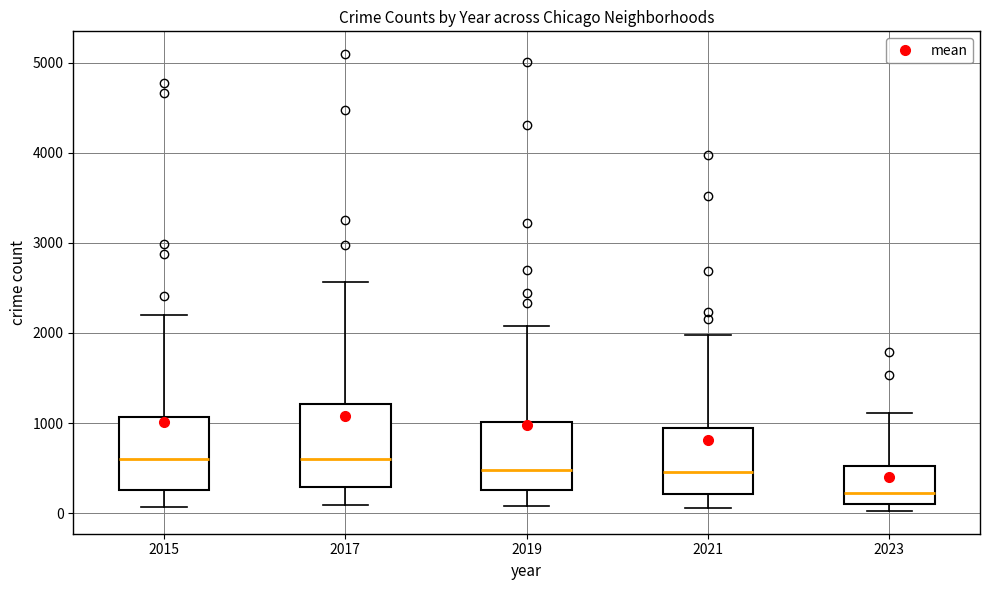

Reading left to right, transcribe this box plot: for each box, give where its median line is, the range the box spans, and where its two whiskers end, as read against the y-axis. The values are not printed on the chart, so give them approximately, as read against the axis.

2015: median 600, box 300 to 1100, whiskers 100 to 2200
2017: median 600, box 300 to 1200, whiskers 100 to 2600
2019: median 500, box 300 to 1000, whiskers 100 to 2100
2021: median 500, box 200 to 900, whiskers 100 to 2000
2023: median 200, box 100 to 500, whiskers 0 to 1100